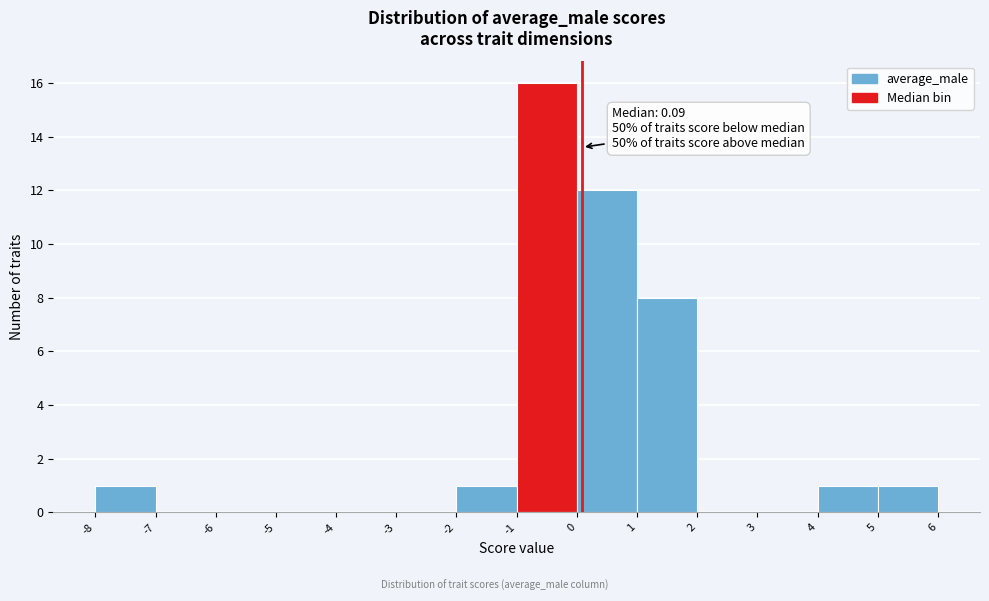

Which range on the x-axis has the tallest bar?

-1 to 0